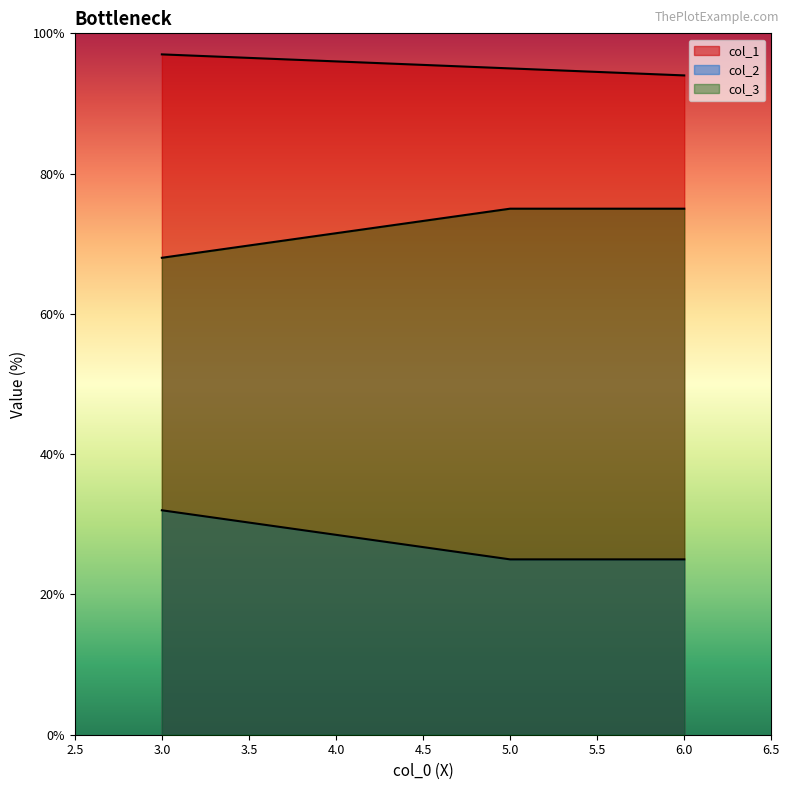

How many series are shown in this chart?

3